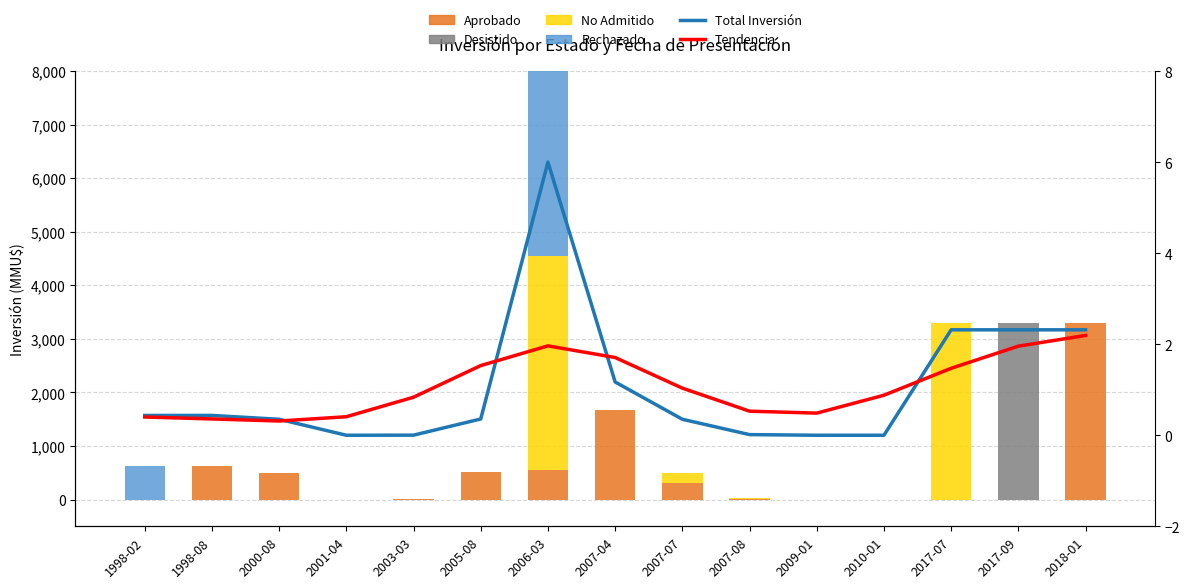

Between 1998-02 and 2007-07, which series saw the biggest shift?

Rechazado